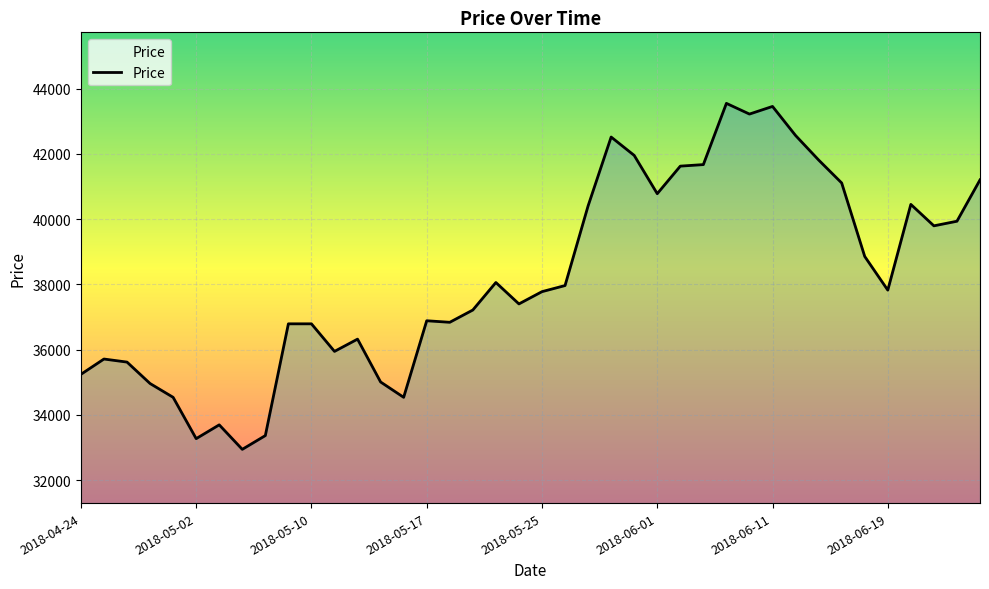

What is the greatest value displayed?

43551